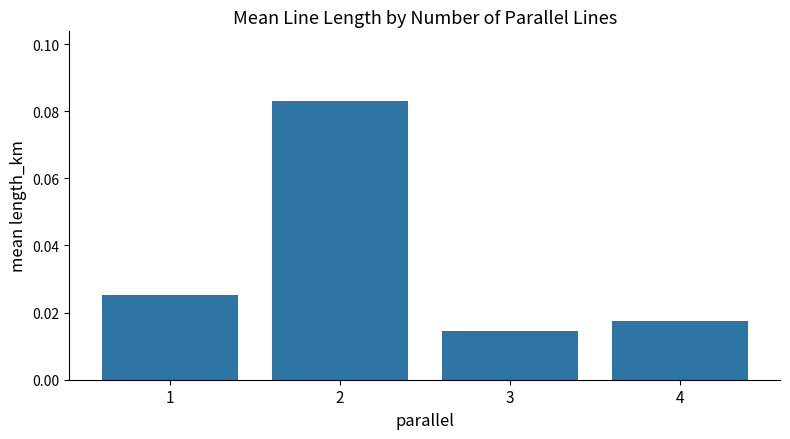

Where is the data nearest to the value 0?

3